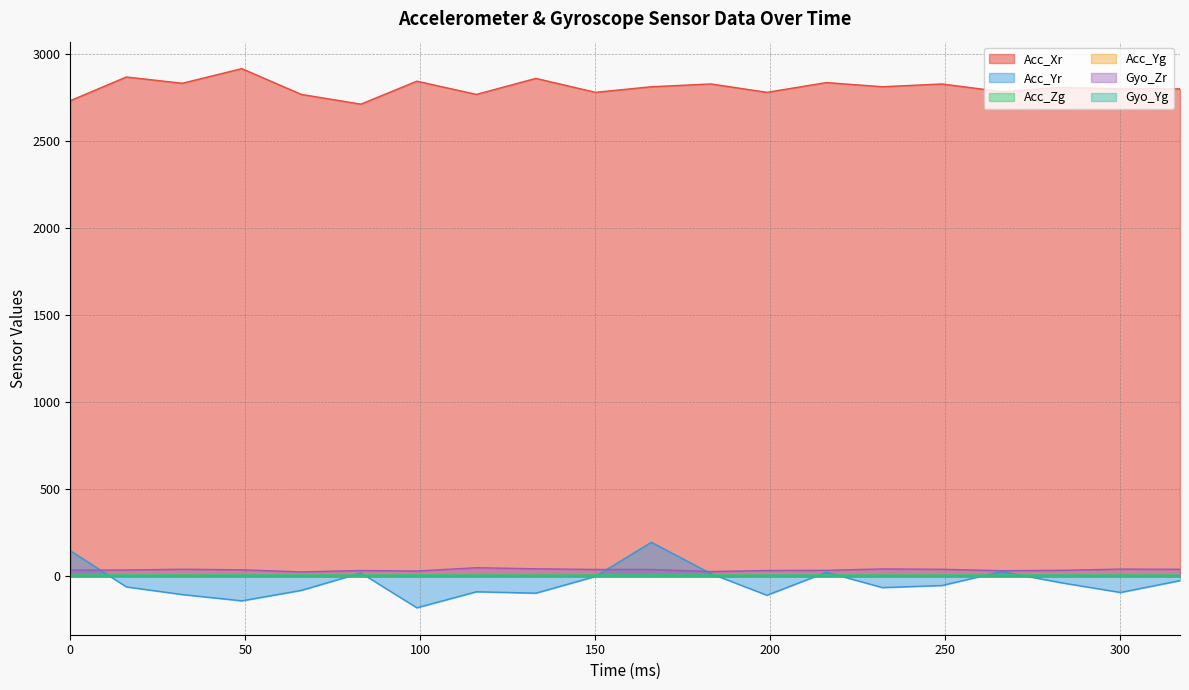

True or false: Acc_Zg has more than 2 points higher than both neighbors.

True